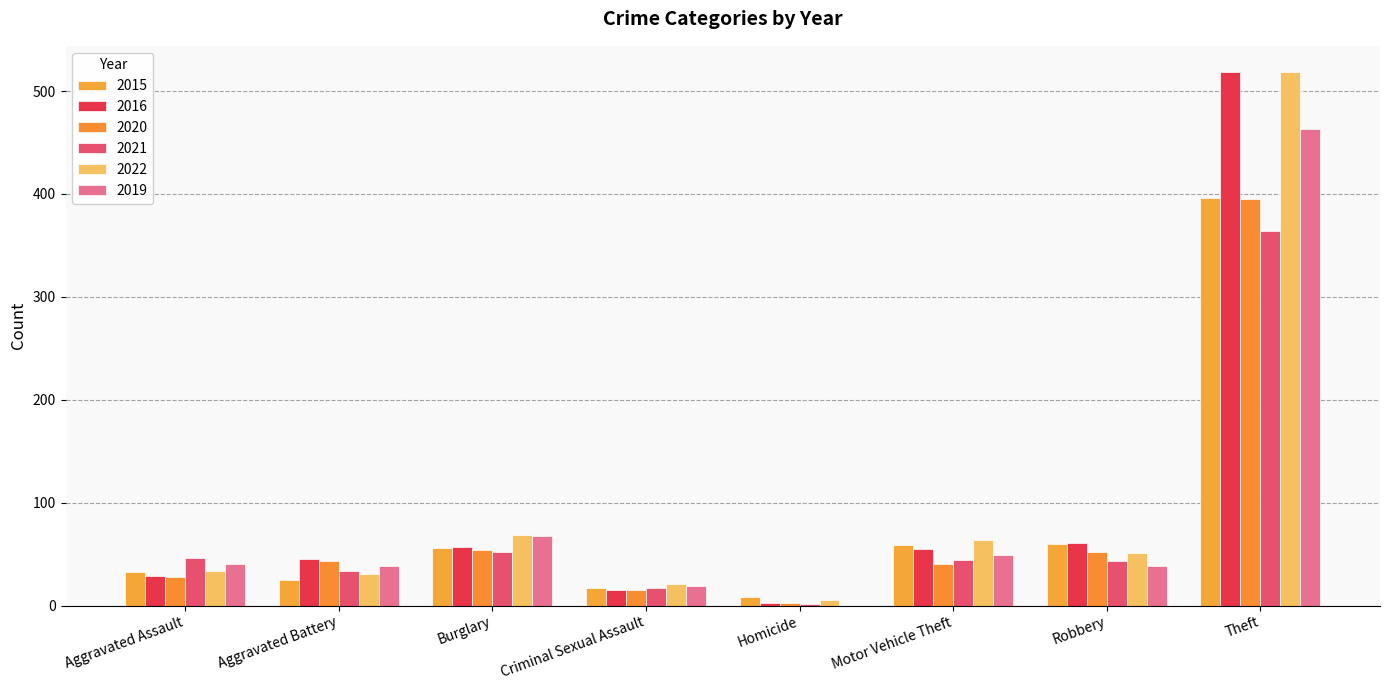

How many groups of bars are there?

8